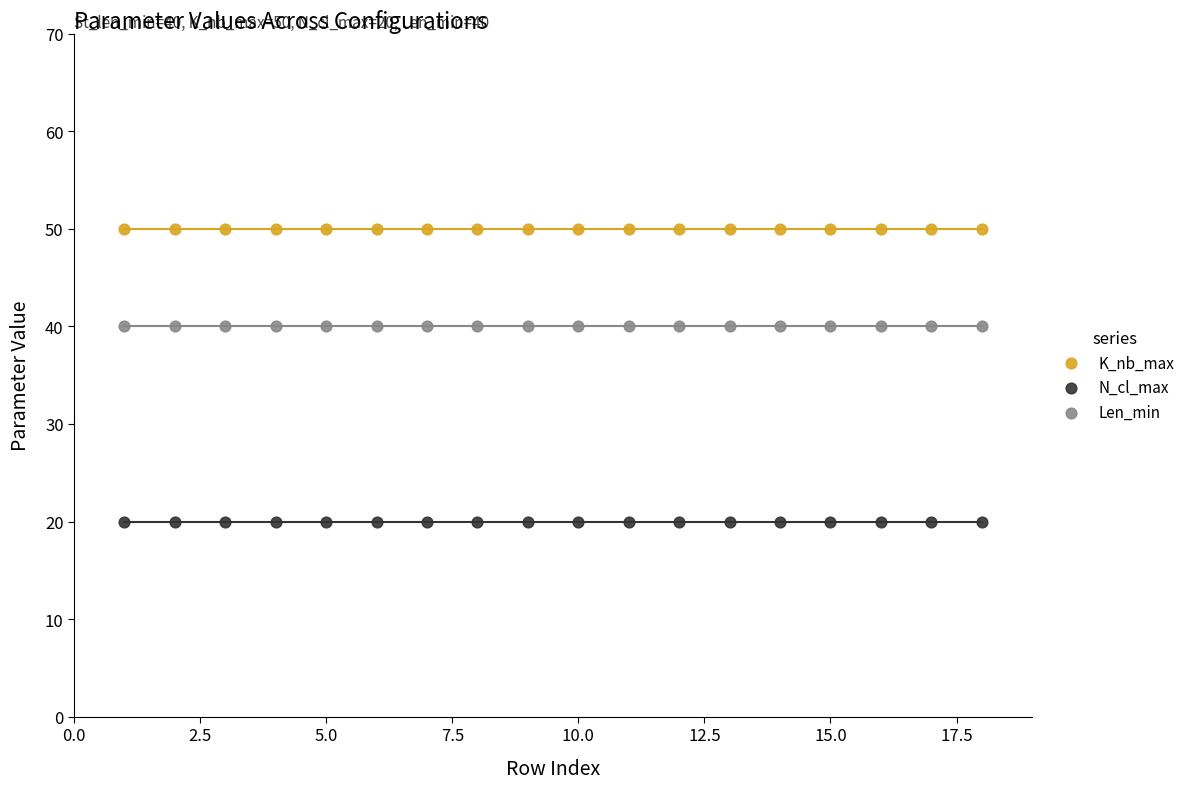

What are all the series names shown in the legend?

K_nb_max, N_cl_max, Len_min